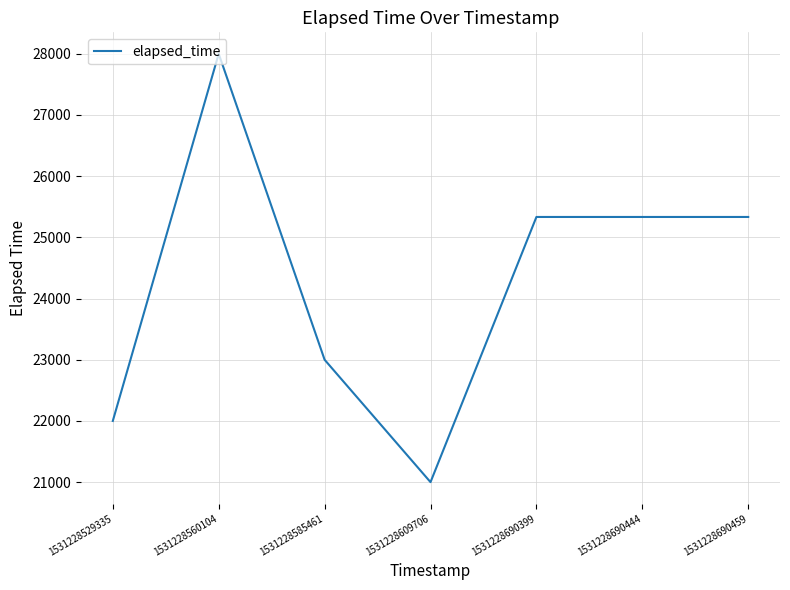

True or false: there are more than 0 points higher than both neighbors.

True